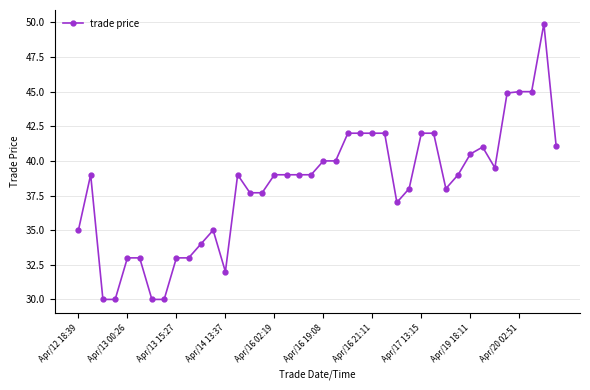

Does the chart have visible grid lines?

Yes